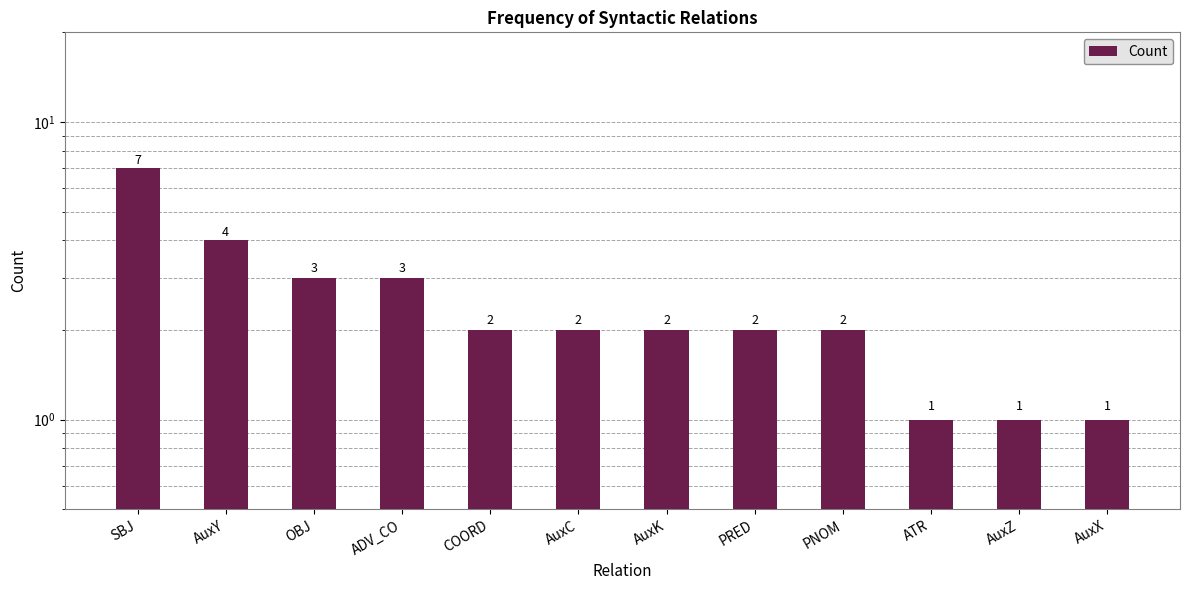

What is the difference between the maximum and minimum values?

6